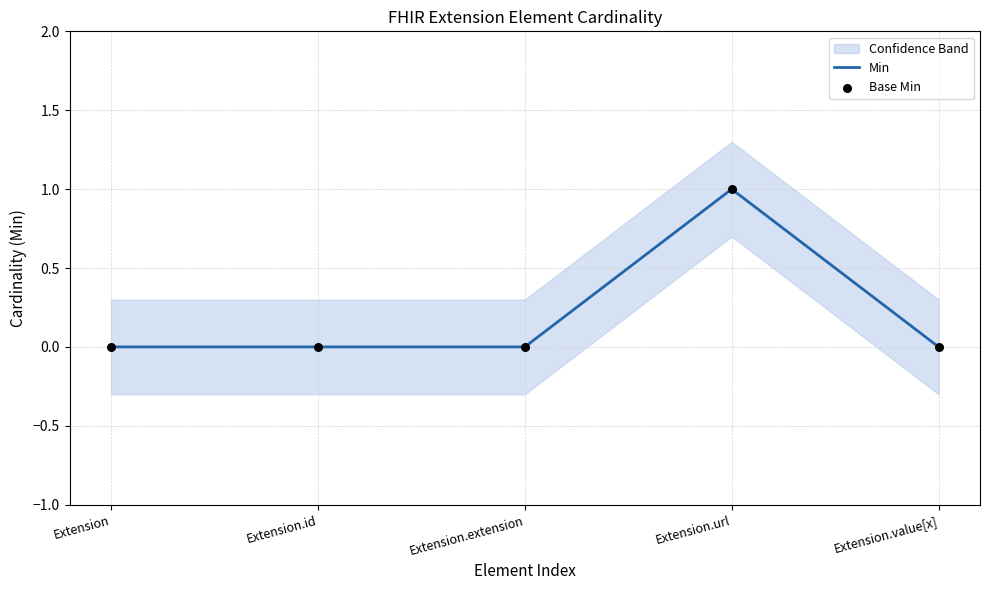

Which category has the highest value in the Min series?

Extension.url